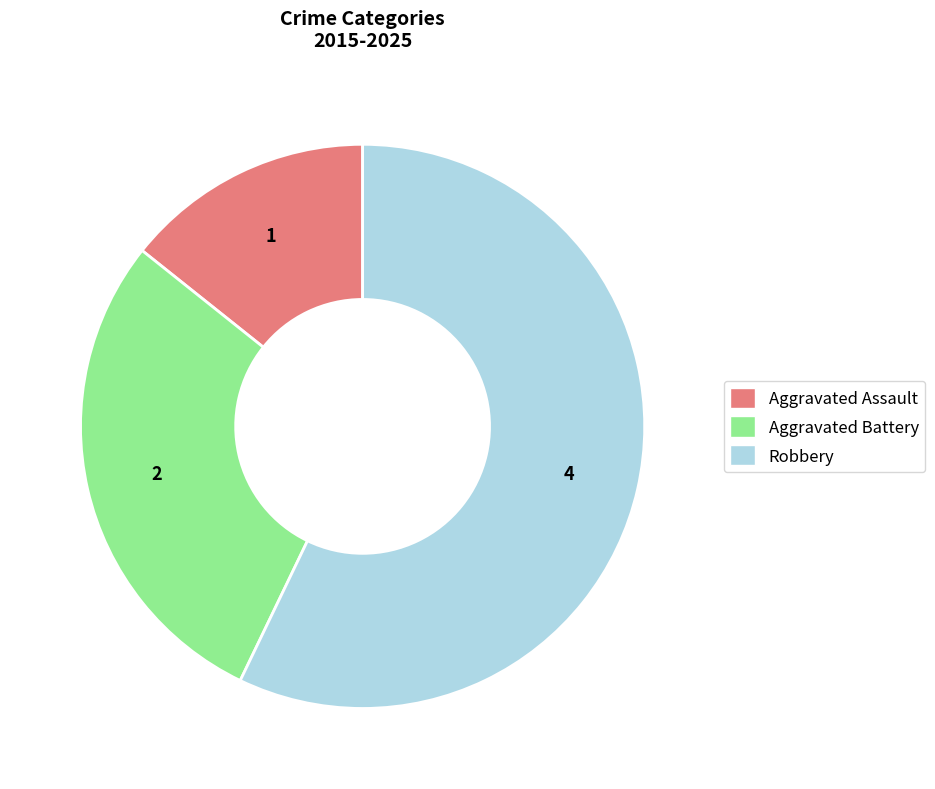

Between Aggravated Assault and Aggravated Battery, which is larger?

Aggravated Battery